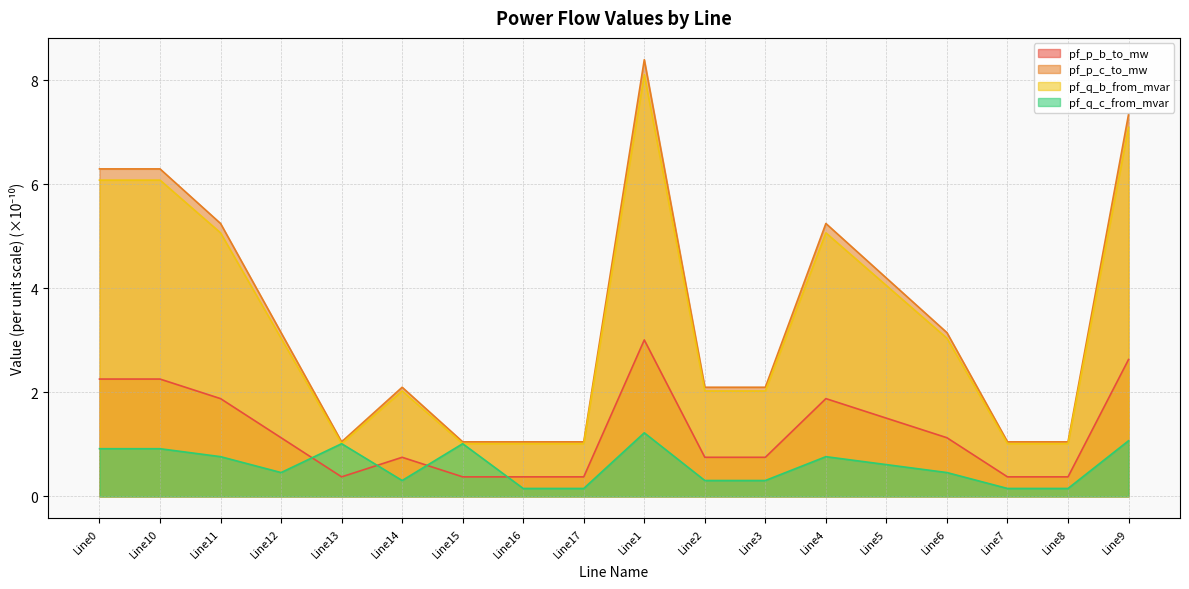

Reading right to left, what are all the values shown in this chart?

pf_p_b_to_mw: Line9=2.6	Line8=0.4	Line7=0.4	Line6=1.1	Line5=1.5	Line4=1.9	Line3=0.8	Line2=0.8	Line1=3.0	Line17=0.4	Line16=0.4	Line15=0.4	Line14=0.8	Line13=0.4	Line12=1.1	Line11=1.9	Line10=2.3	Line0=2.3
pf_p_c_to_mw: Line9=7.3	Line8=1.0	Line7=1.0	Line6=3.1	Line5=4.2	Line4=5.2	Line3=2.1	Line2=2.1	Line1=8.4	Line17=1.0	Line16=1.0	Line15=1.0	Line14=2.1	Line13=1.0	Line12=3.1	Line11=5.2	Line10=6.3	Line0=6.3
pf_q_b_from_mvar: Line9=7.1	Line8=1.0	Line7=1.0	Line6=3.0	Line5=4.1	Line4=5.1	Line3=2.0	Line2=2.0	Line1=8.1	Line17=1.0	Line16=1.0	Line15=1.0	Line14=2.0	Line13=1.0	Line12=3.0	Line11=5.1	Line10=6.1	Line0=6.1
pf_q_c_from_mvar: Line9=1.1	Line8=0.2	Line7=0.2	Line6=0.5	Line5=0.6	Line4=0.8	Line3=0.3	Line2=0.3	Line1=1.2	Line17=0.2	Line16=0.2	Line15=1.0	Line14=0.3	Line13=1.0	Line12=0.5	Line11=0.8	Line10=0.9	Line0=0.9